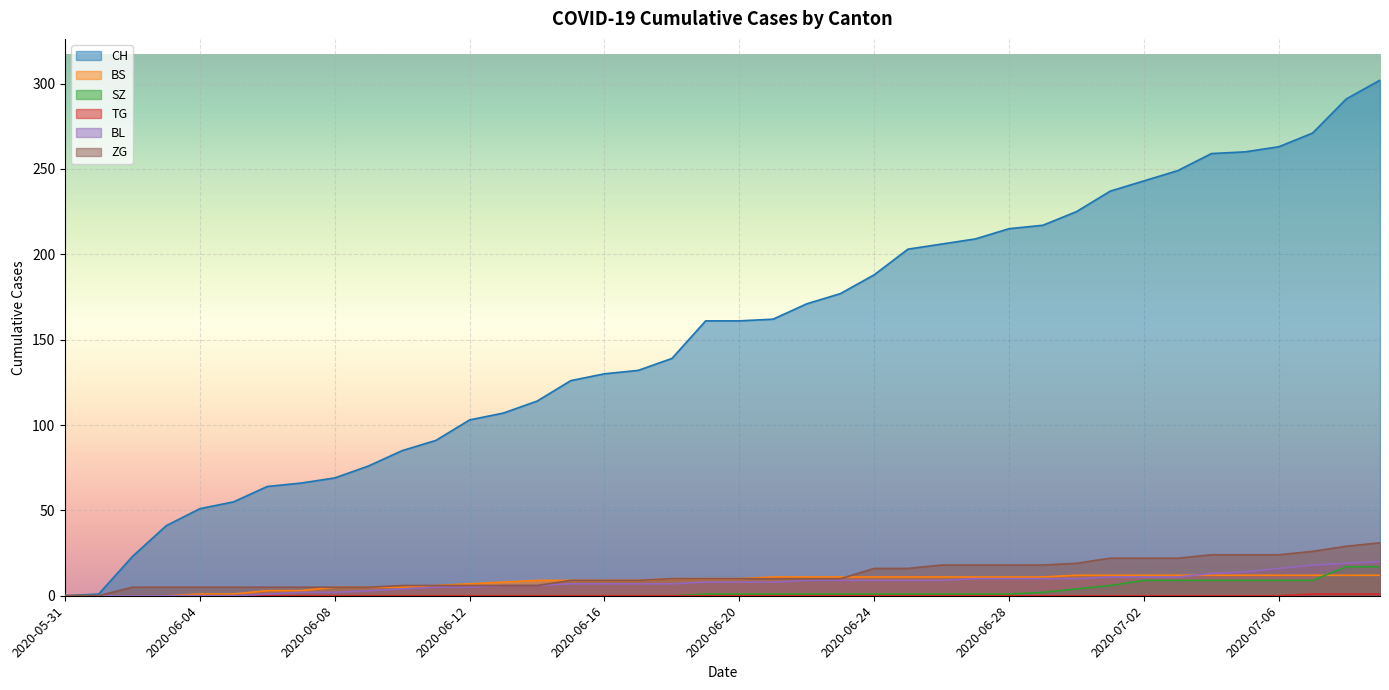

What is the difference between the highest and lowest values at 2020-07-01?

237